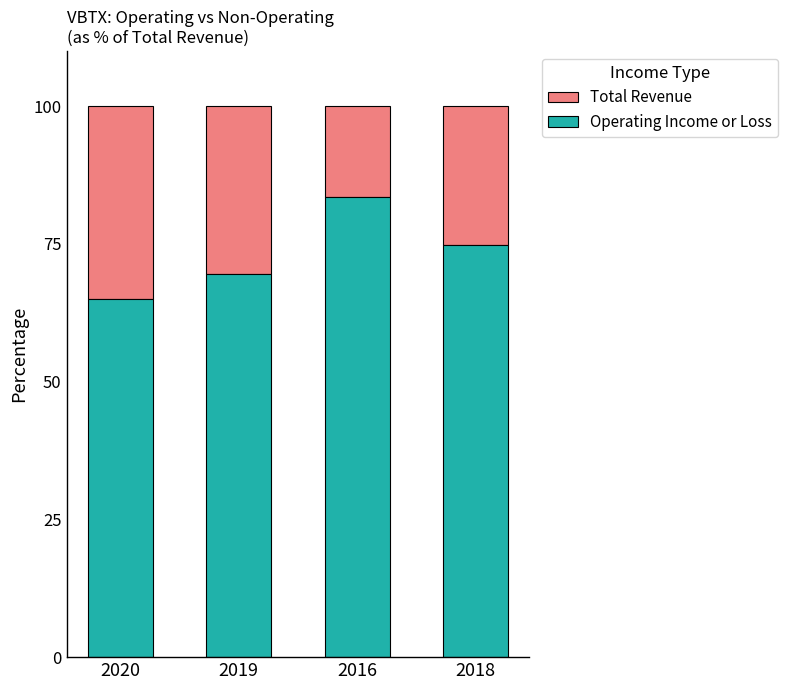

List the labels in order of Operating Income or Loss value, smallest first.

2020, 2019, 2018, 2016